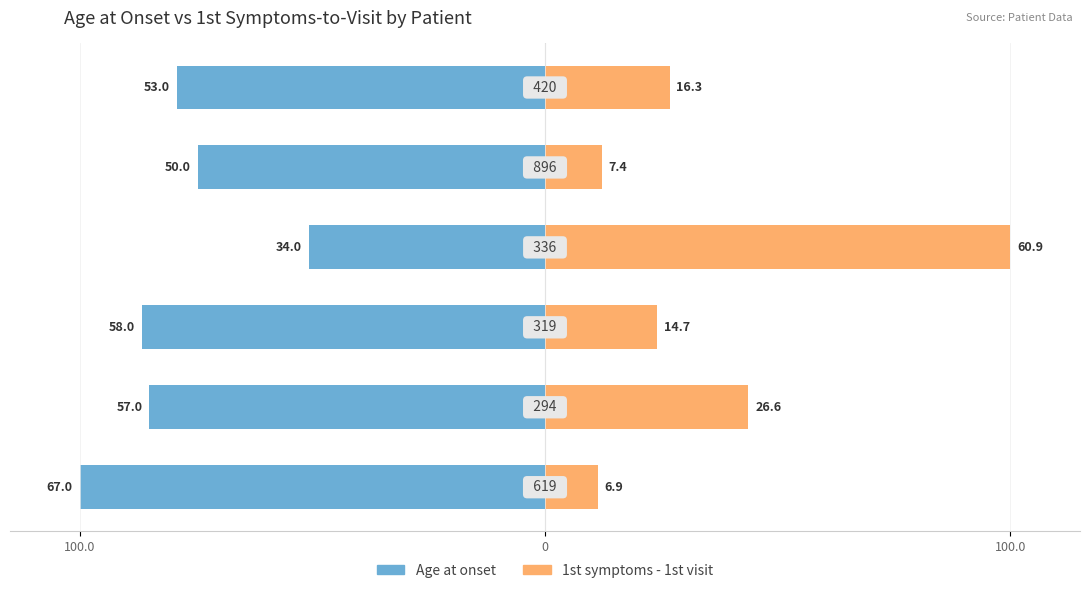

How many bars are there in total?

12